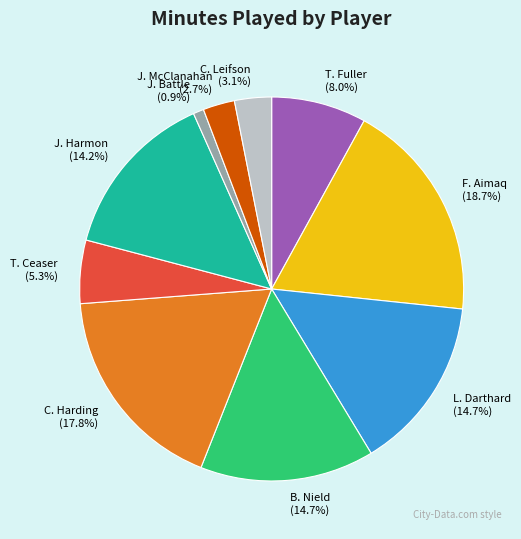

What portion of the pie excludes C. Harding?

82.2%